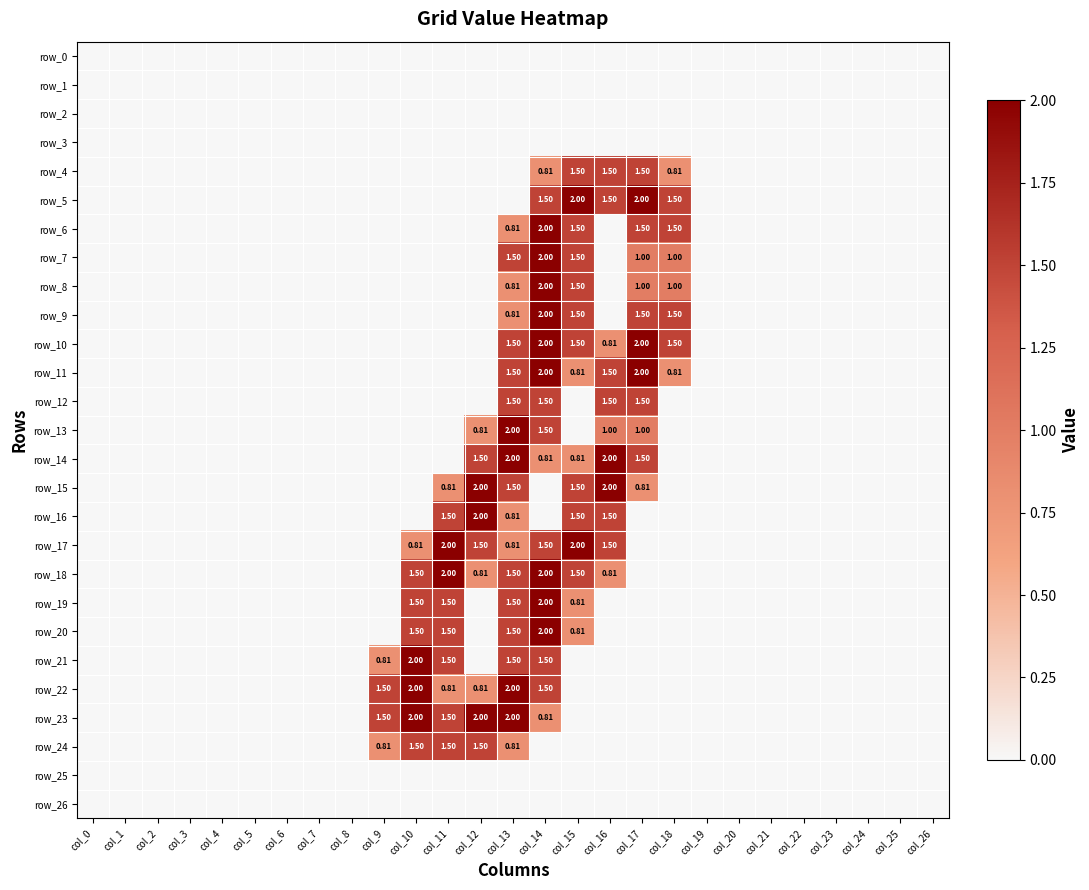

What is the greatest value displayed?

2.0